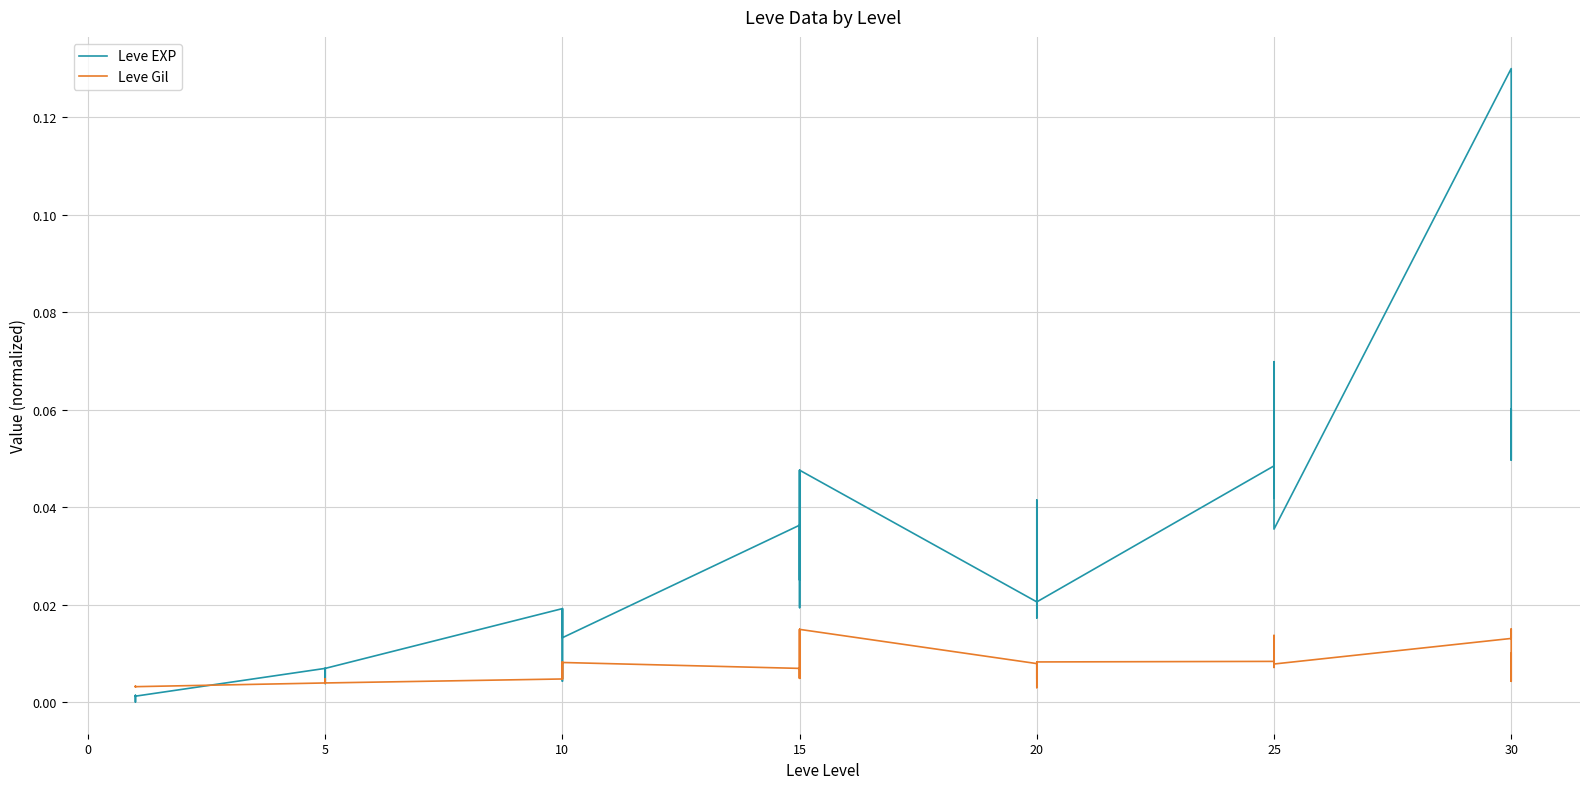

How many lines are shown in the chart?

2